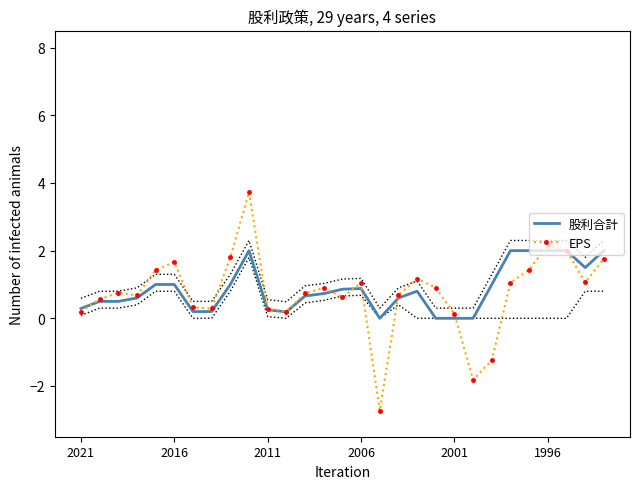

What is the average value of the EPS series?

0.8